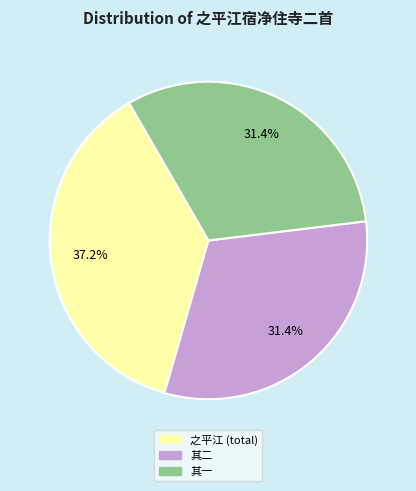

Is there any slice that represents more than half of the pie?

No